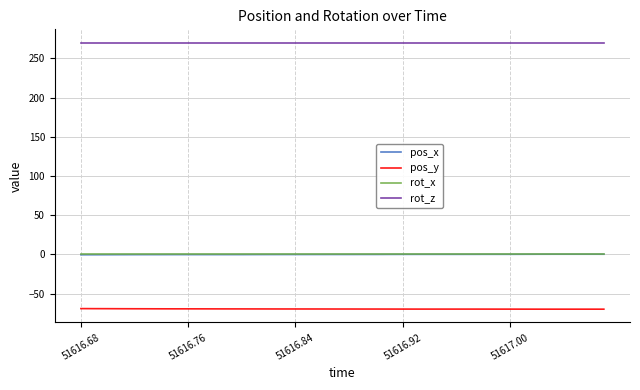

Which series has the largest total across all categories?

rot_z